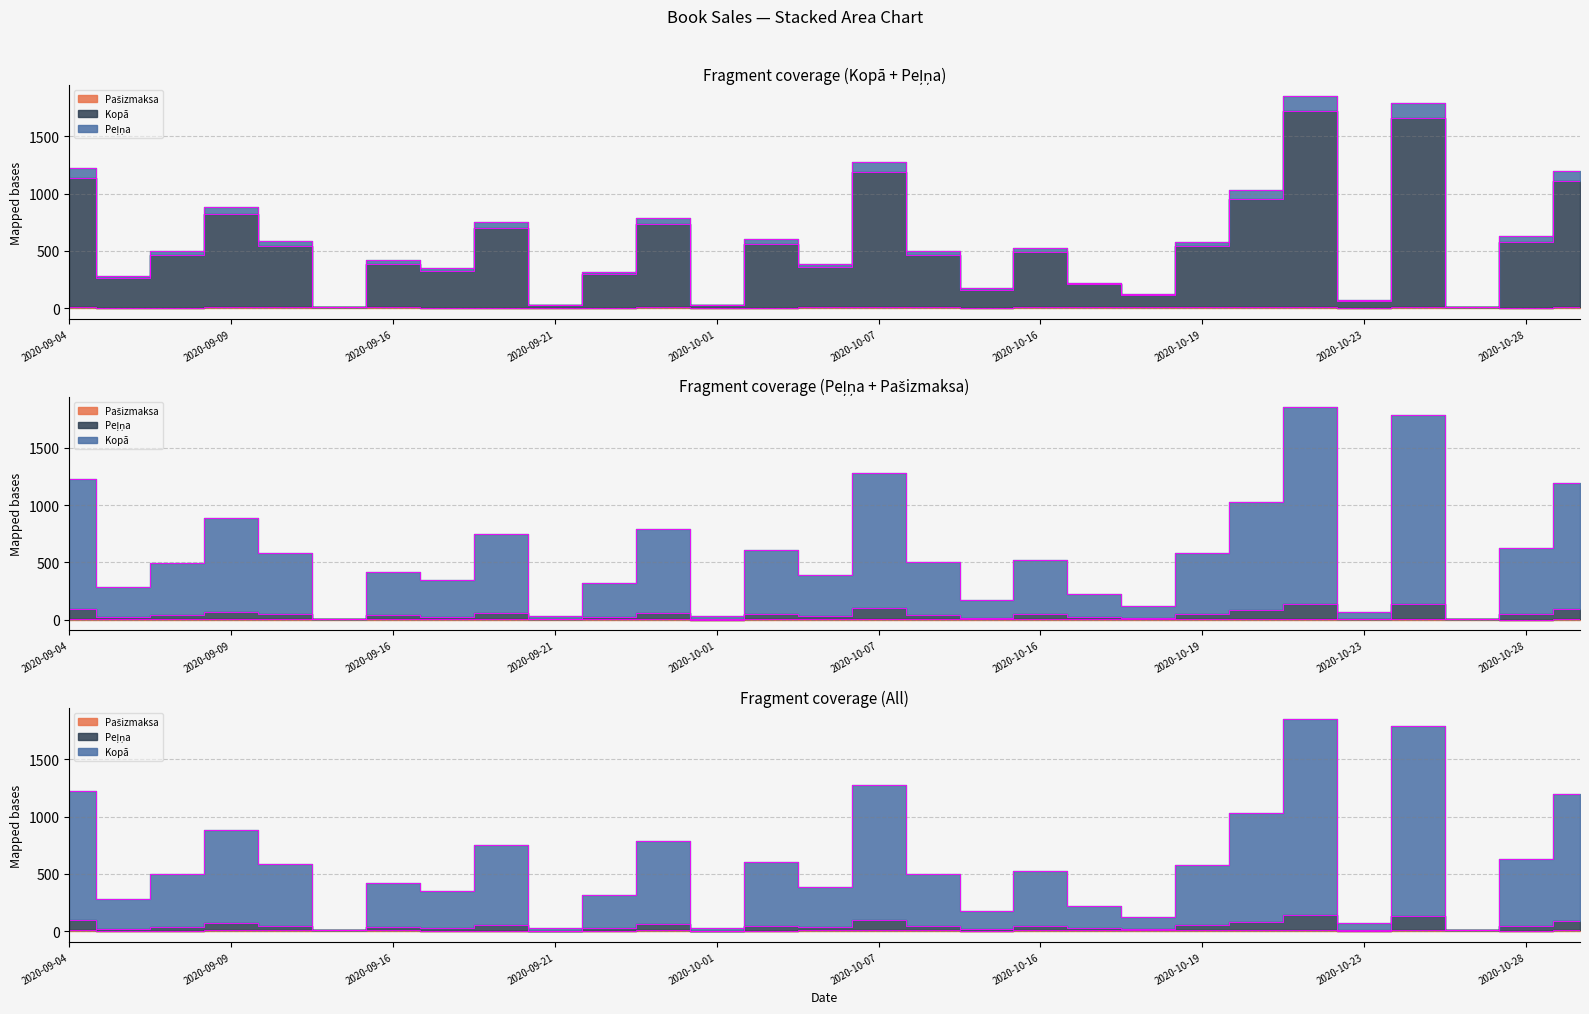

Rank the categories by Kopā value from lowest to highest.

2020-09-15, 2020-10-25, 2020-10-01, 2020-09-21, 2020-10-23, 2020-10-18, 2020-10-13, 2020-10-17, 2020-09-07, 2020-09-22, 2020-09-17, 2020-10-05, 2020-09-16, 2020-09-08, 2020-10-12, 2020-10-16, 2020-10-19, 2020-09-12, 2020-10-04, 2020-10-28, 2020-09-20, 2020-09-26, 2020-09-09, 2020-10-20, 2020-10-29, 2020-09-04, 2020-10-07, 2020-10-24, 2020-10-22